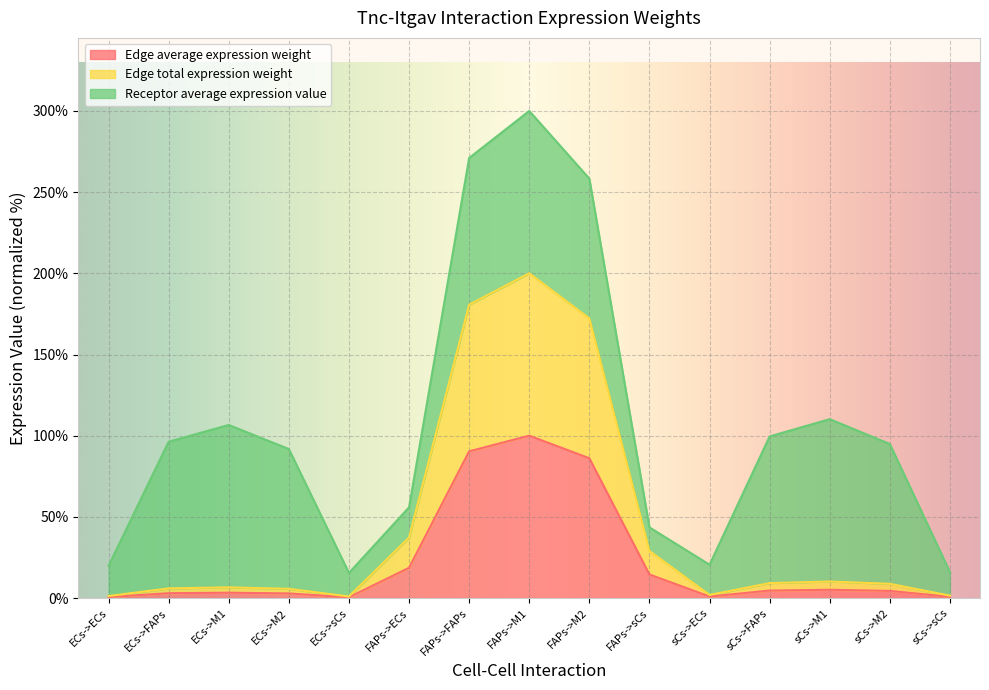

In Edge total expression weight, how many points are higher than both neighbors (excluding endpoints)?

3